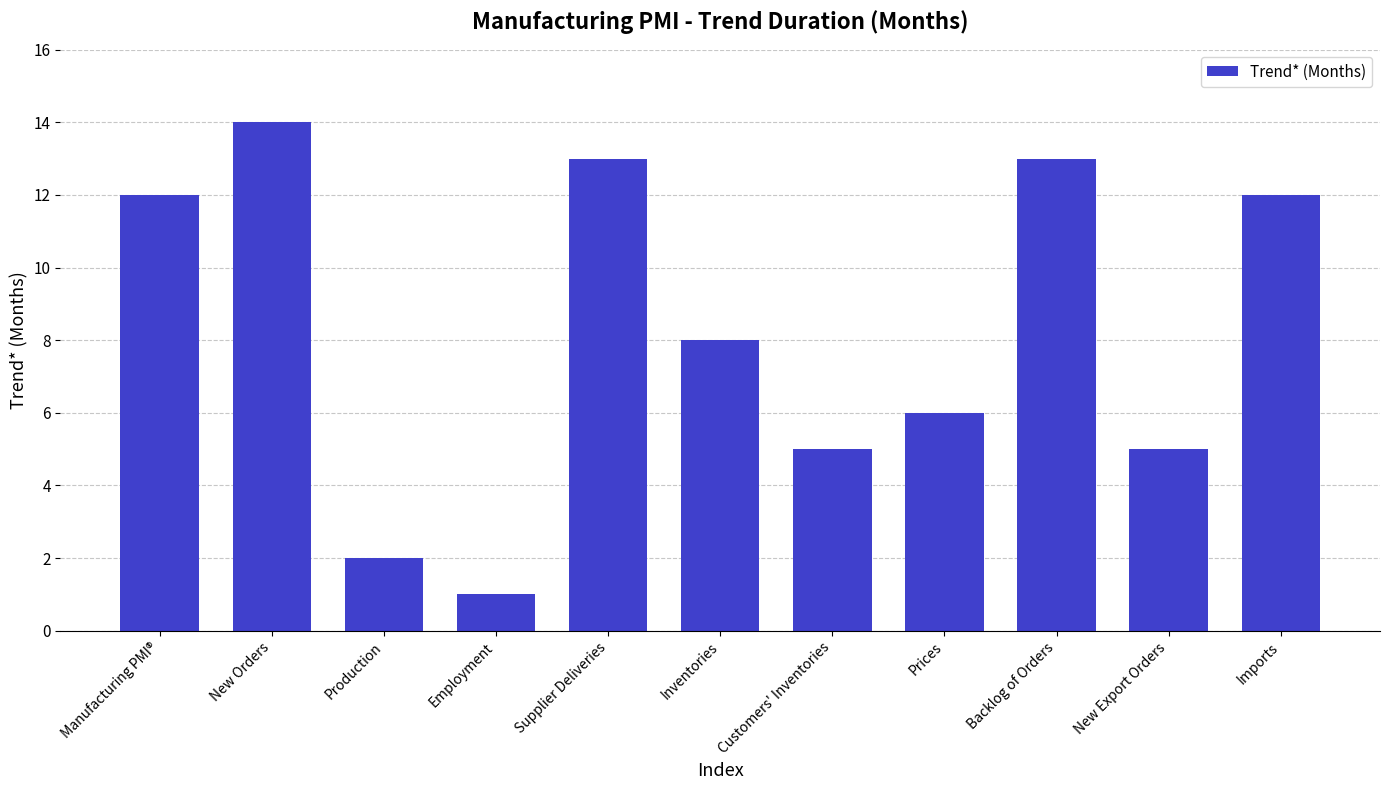

What is the difference between the maximum and second lowest values?

12